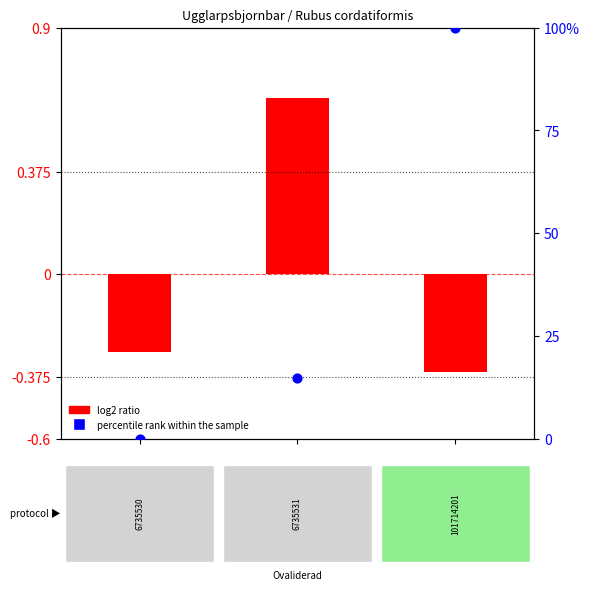

Between 1.0 and 2.0, which is larger?

2.0